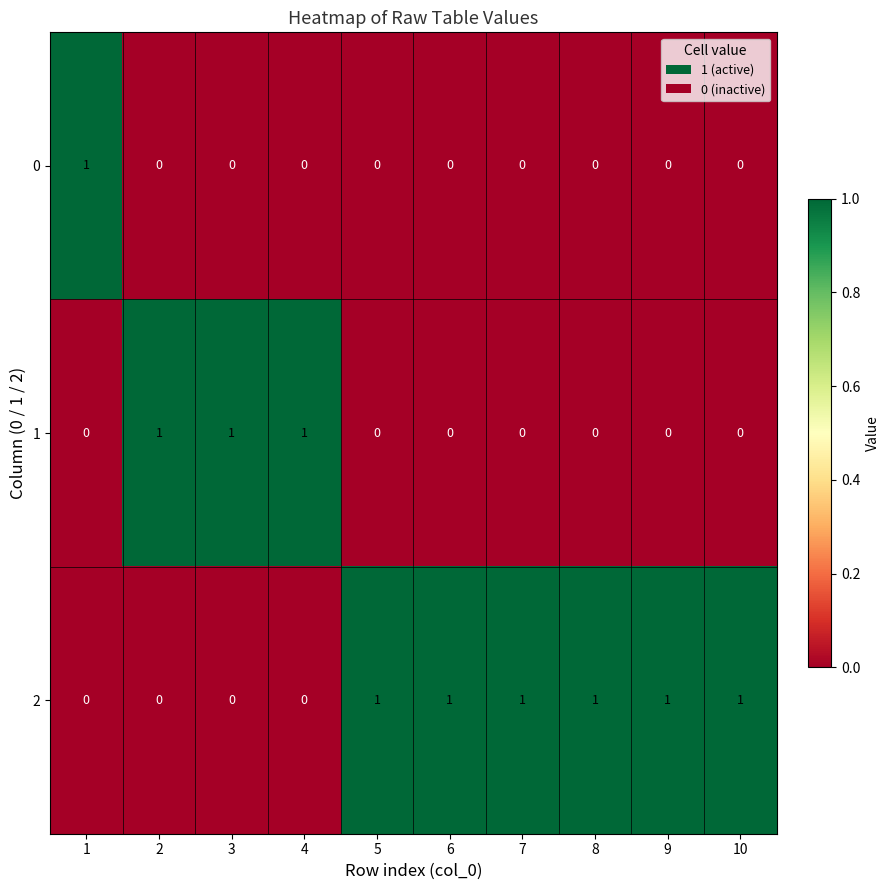

How many 1 values are between 0 and 1?

10